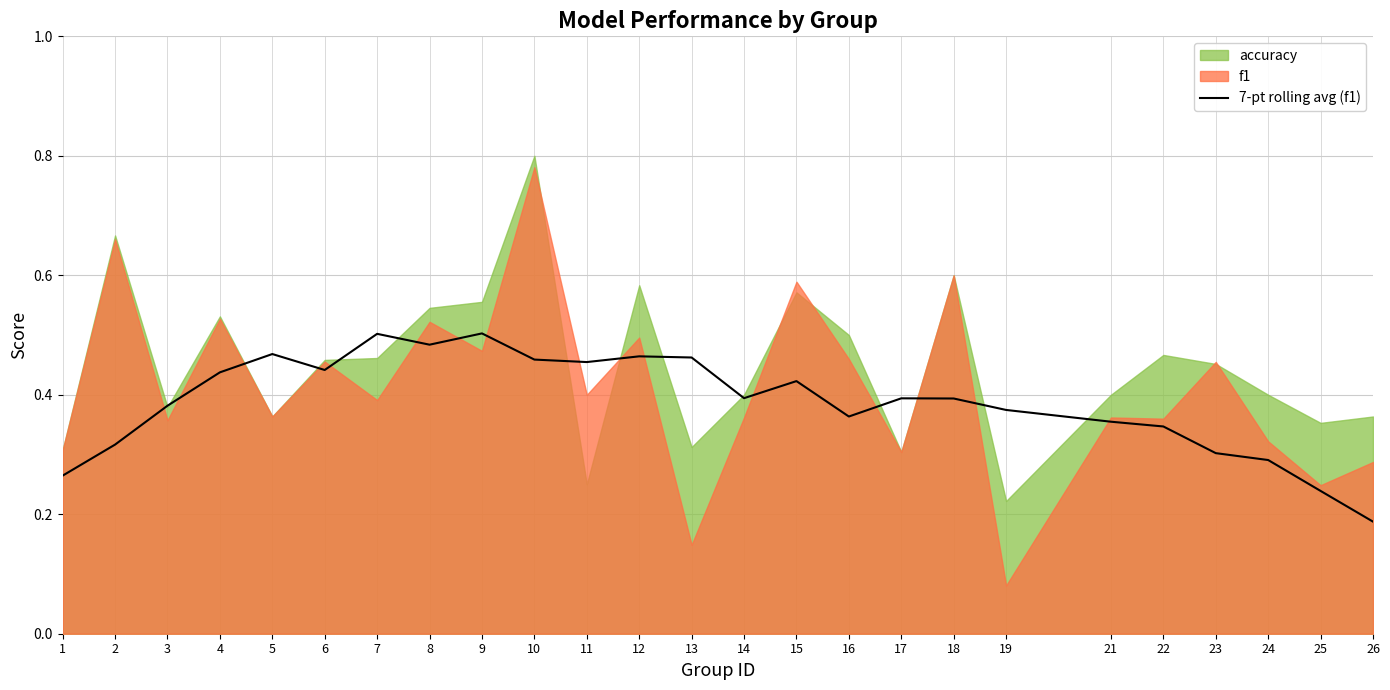

At which label is 7-pt rolling avg (f1) closest to 0?

26